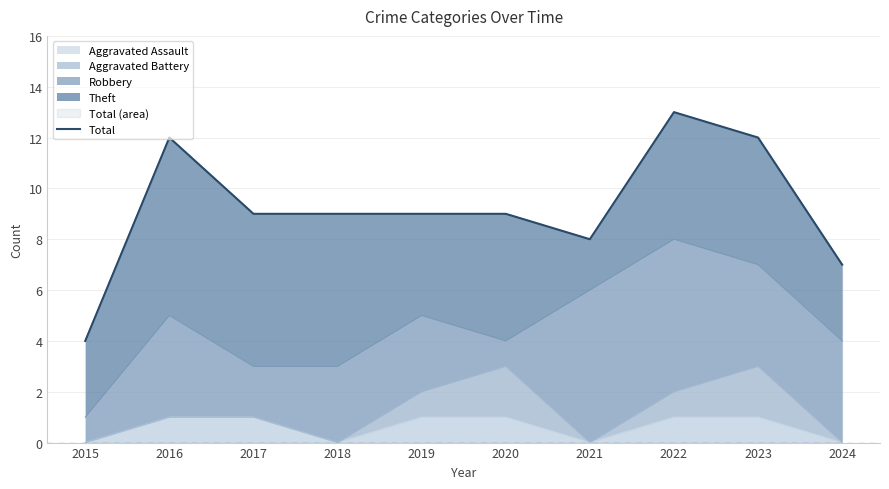

Is it true that the value at 2017 is 15?

False